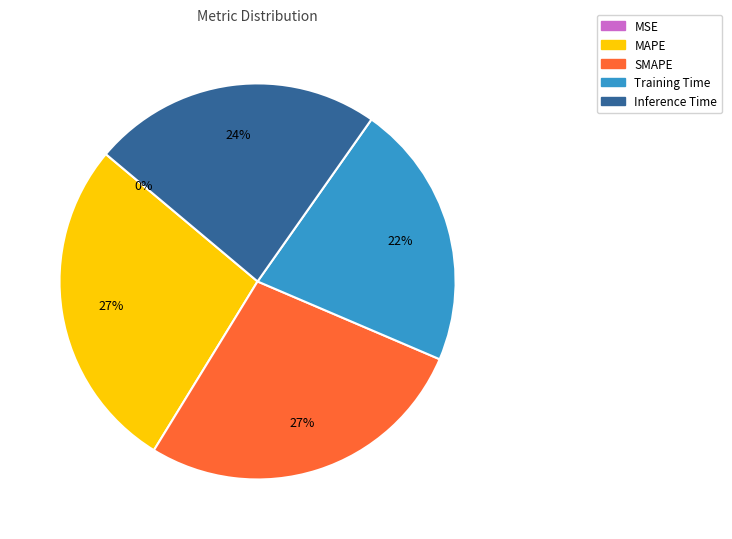

Do MAPE and SMAPE together represent more than half of the pie?

Yes